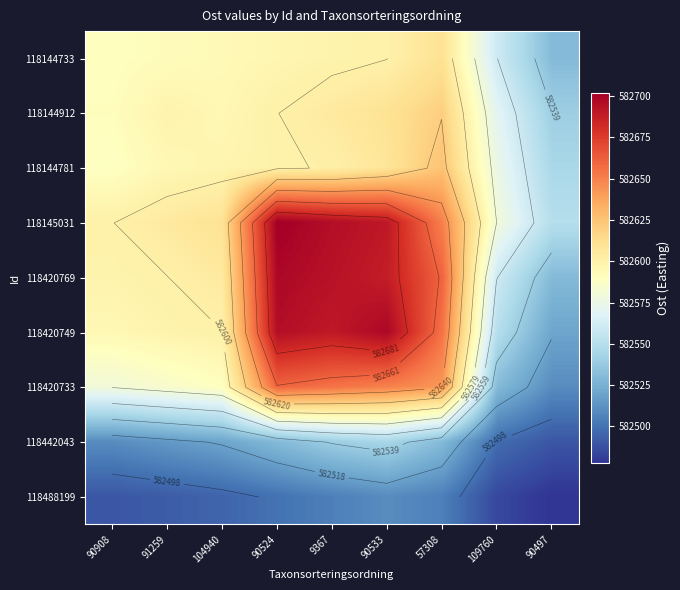

What is the difference between the highest and lowest values at 104940?

115